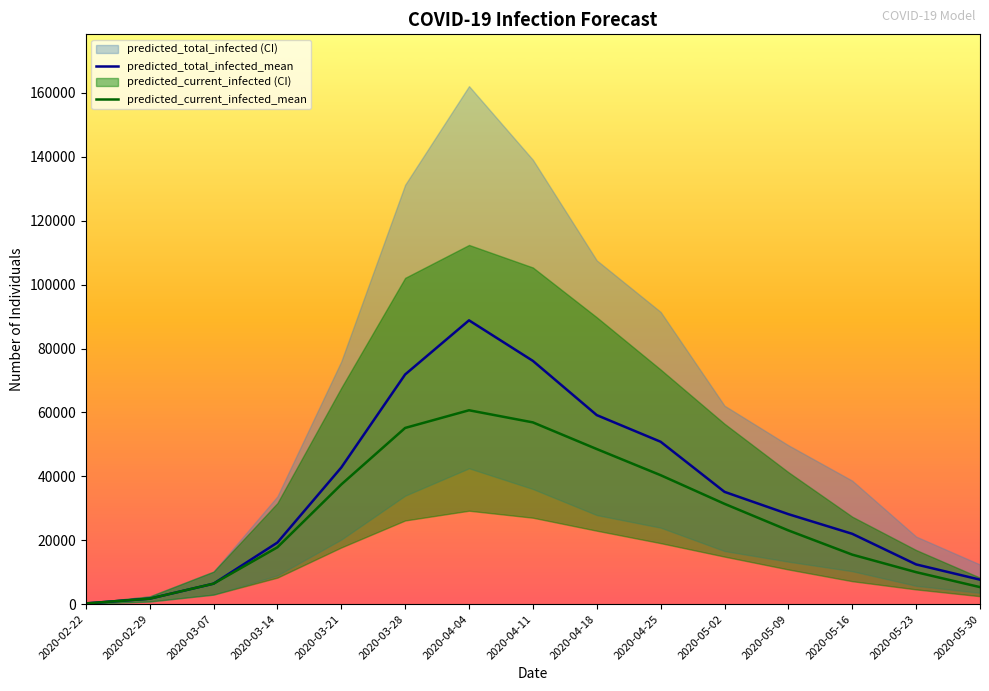

True or false: predicted_total_infected_mean has more than 2 points higher than both neighbors.

False